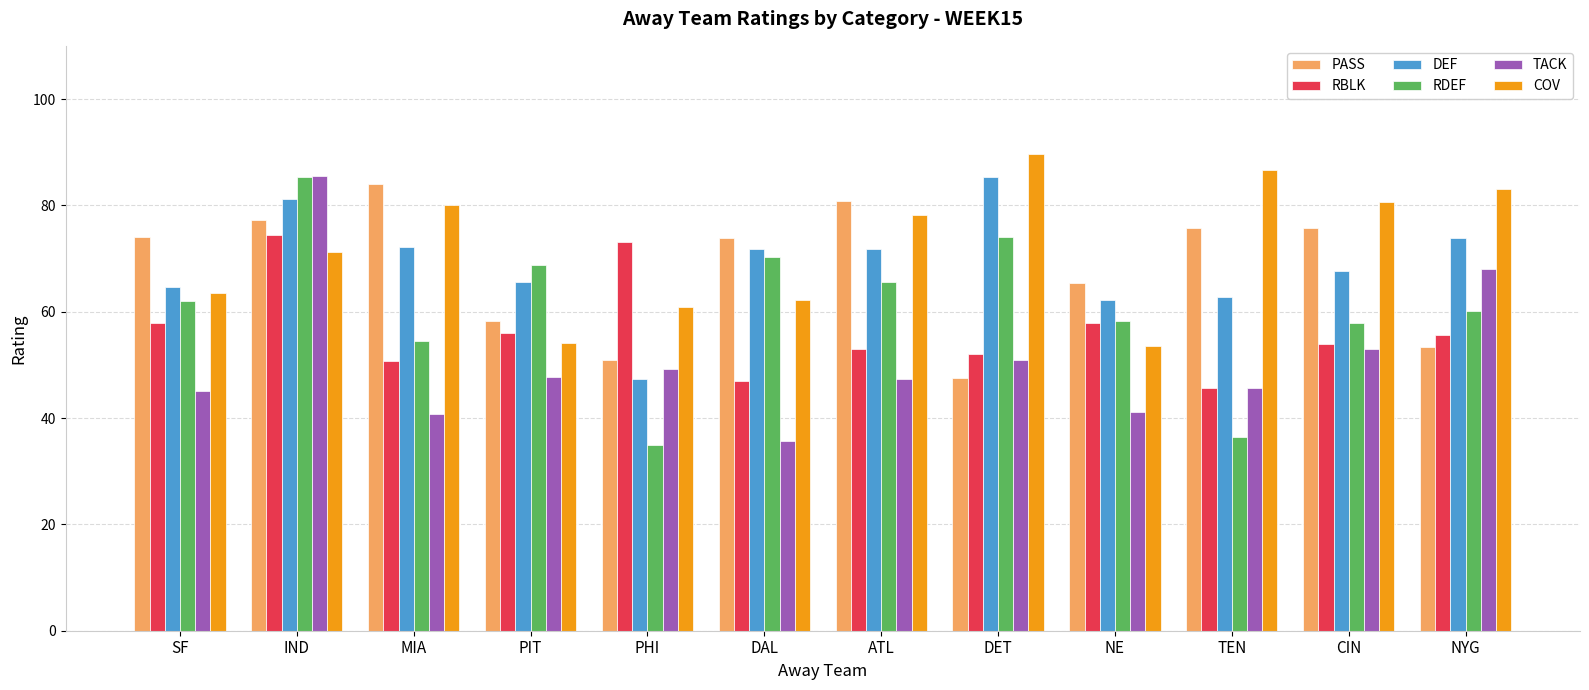

At ATL, list the series in order from smallest to largest.

TACK, RBLK, RDEF, DEF, COV, PASS